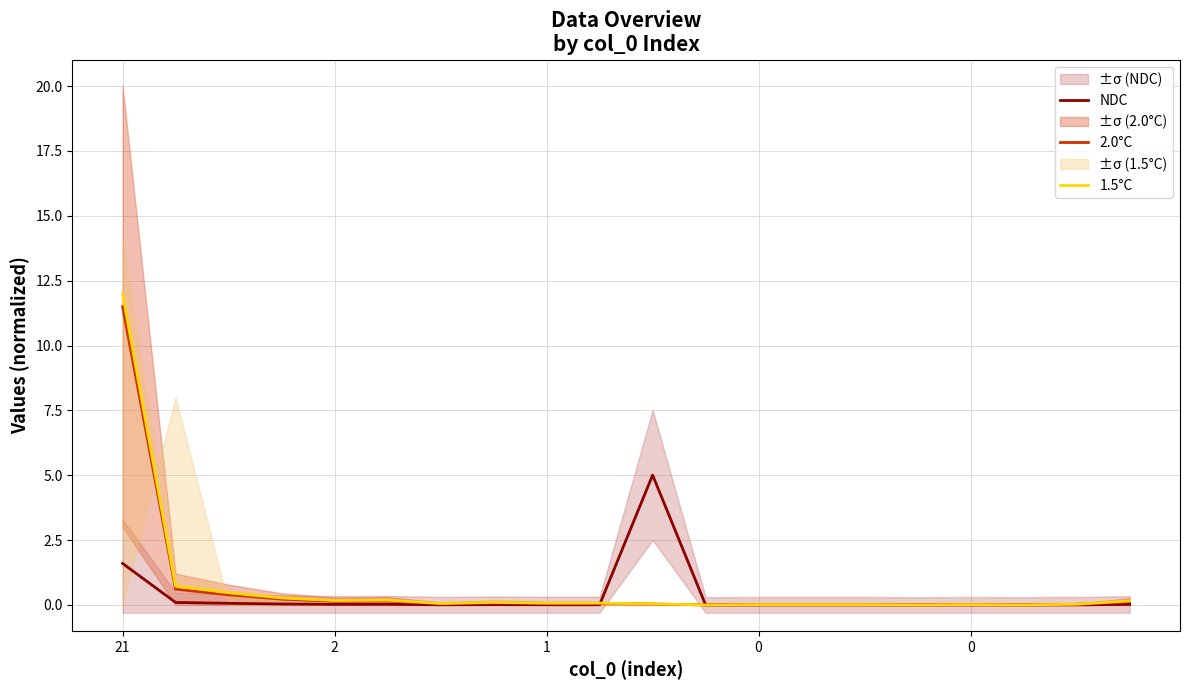

What is the sum of all 1.5°C values?

14.4